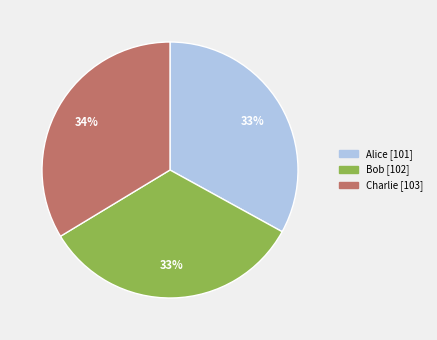

Is Bob the majority of the pie?

No